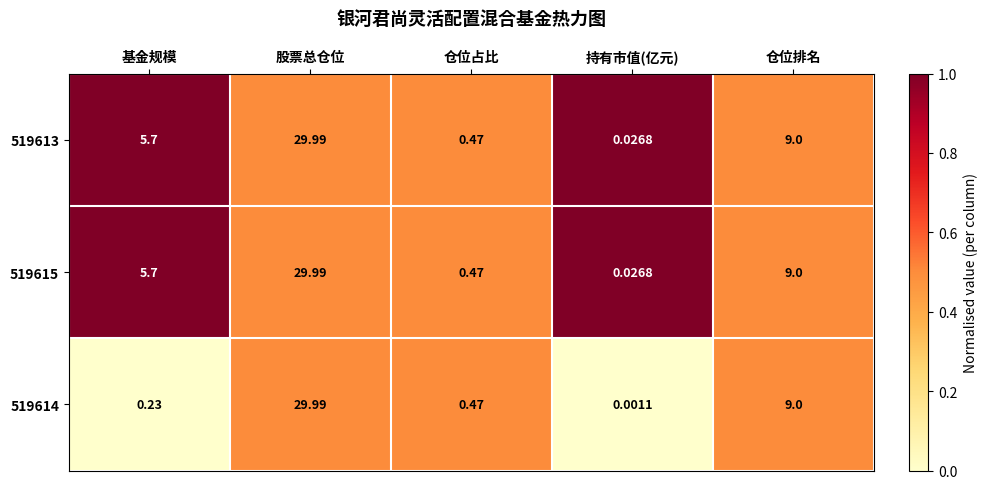

Rank the categories by 519614 value from highest to lowest.

股票总仓位, 仓位排名, 仓位占比, 基金规模, 持有市值(亿元)